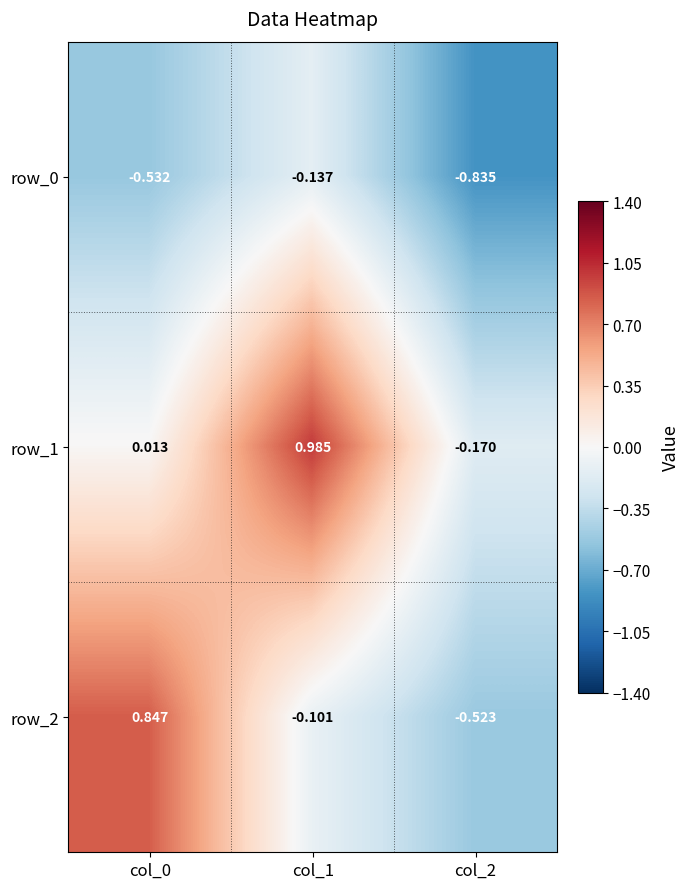

Is the value of row_0 at col_2 greater than the value of row_2 at col_1?

No